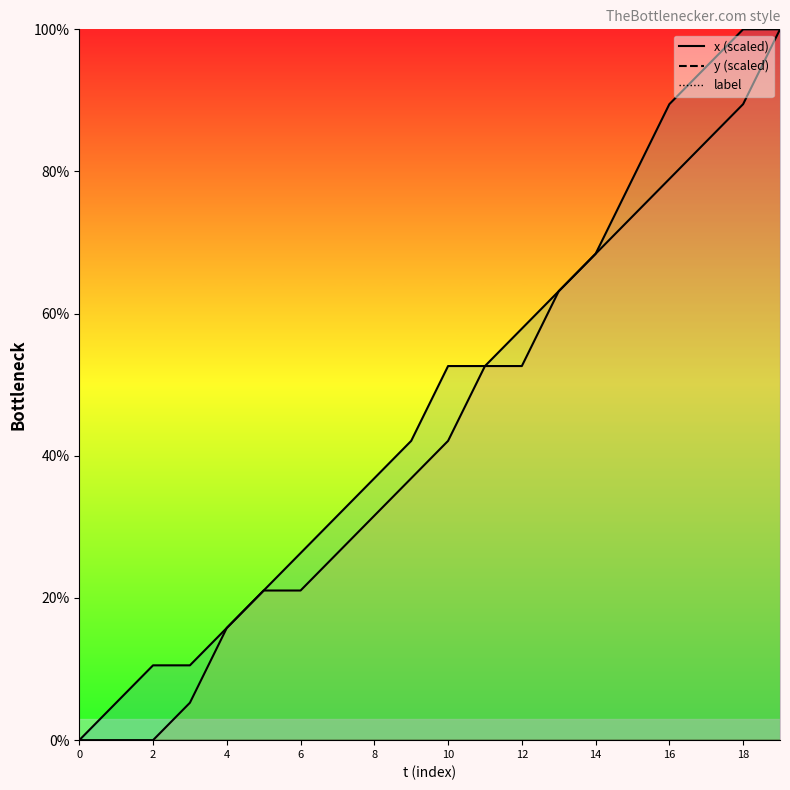

What is the approximate value of x at 10?

42.1